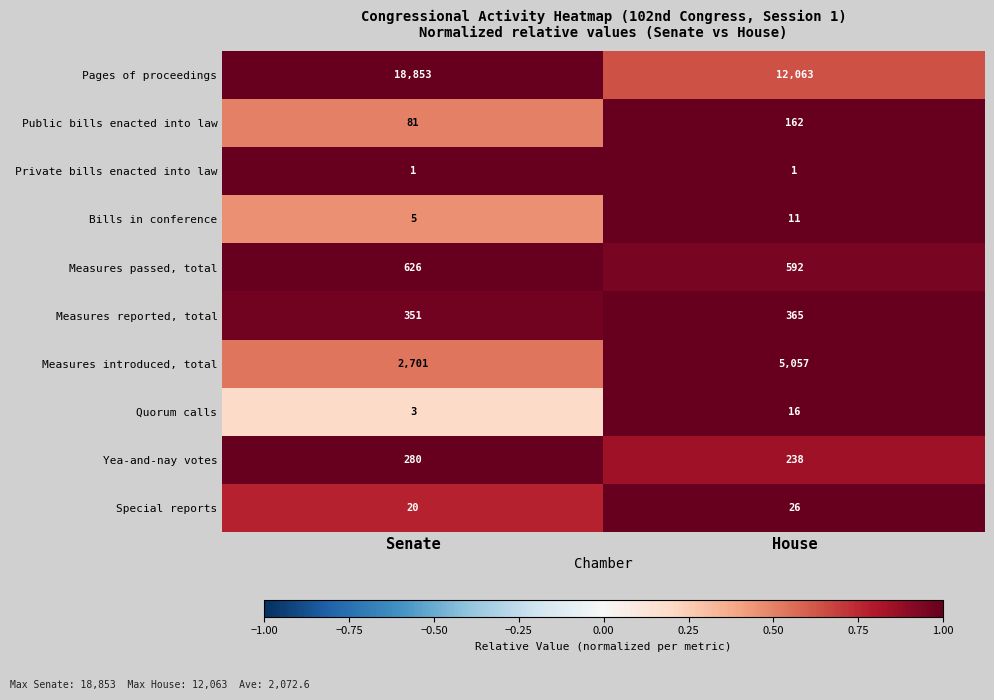

What is the greatest value displayed?

18853